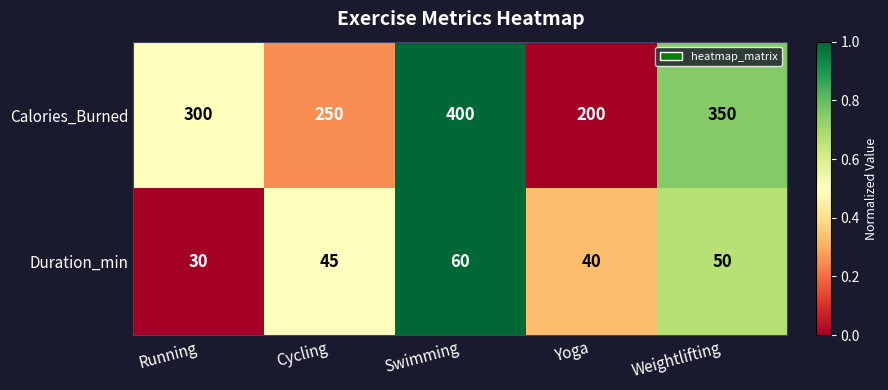

The value of Duration_min at Swimming is 60. True or false?

True